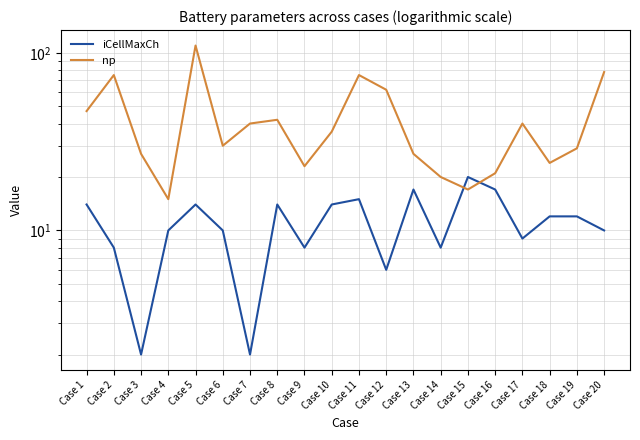

What is the greatest value displayed?

110